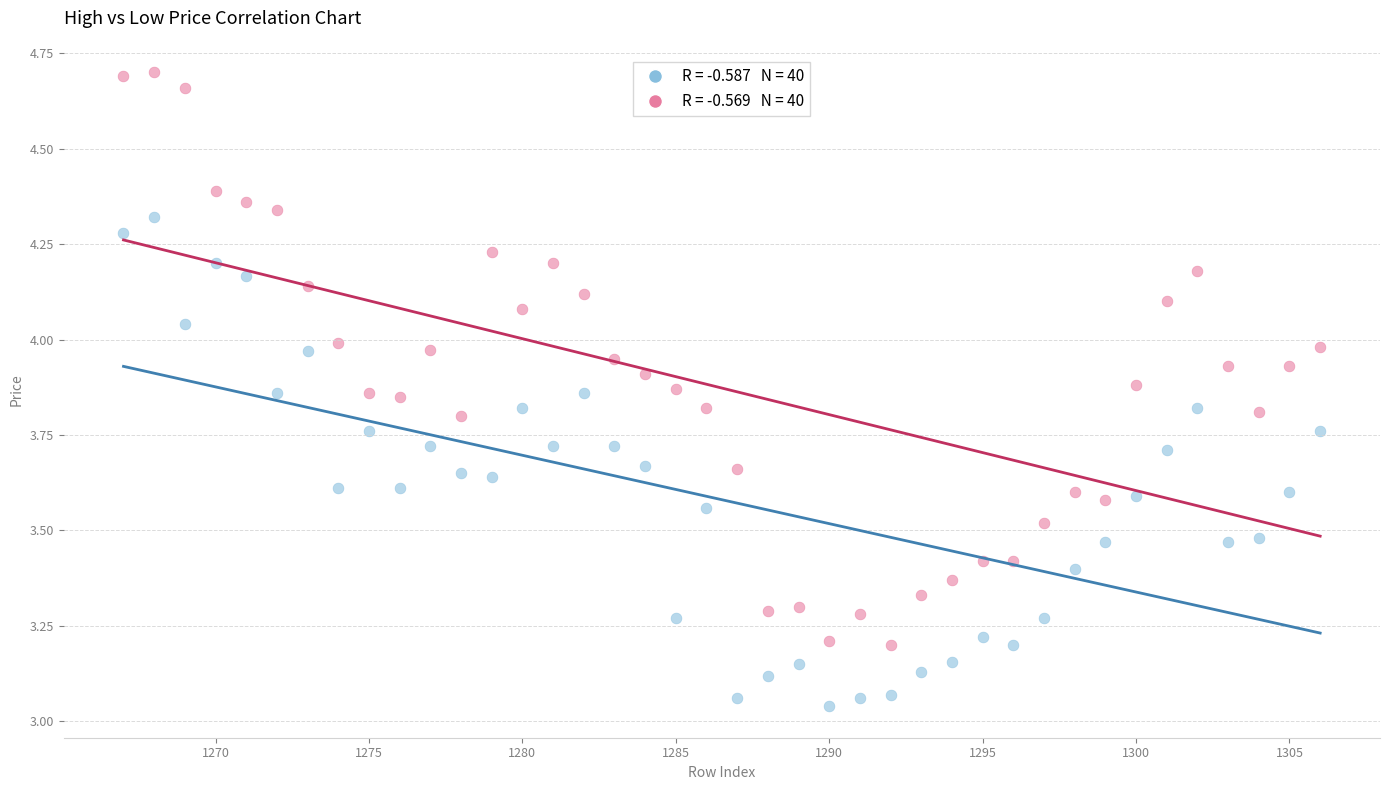

Across all data points, what is the range of X values (max minus min)?

39.0